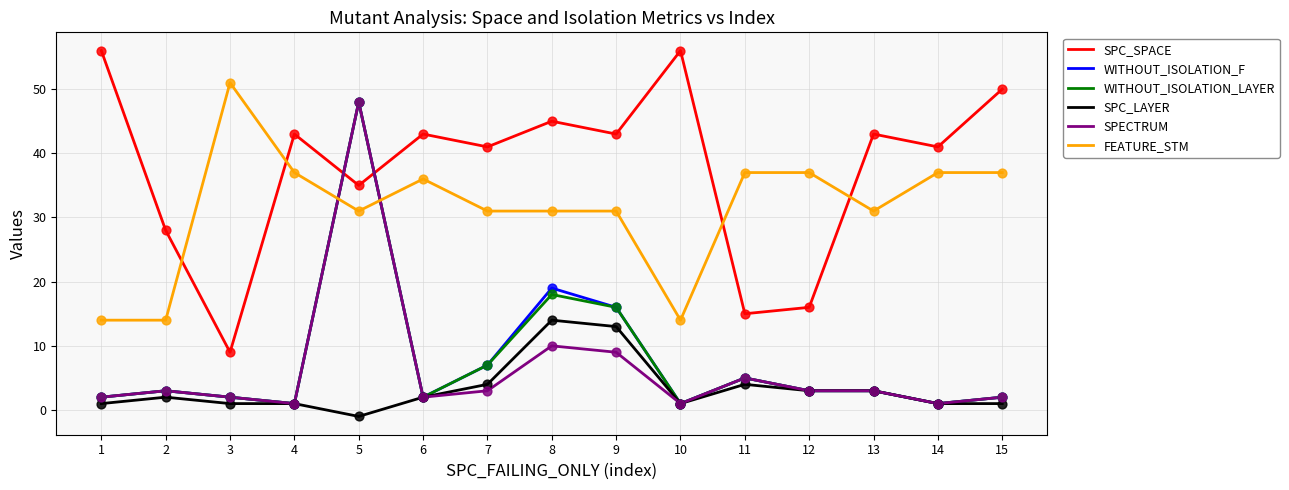

What are all the series names shown in the legend?

SPC_SPACE, WITHOUT_ISOLATION_F, WITHOUT_ISOLATION_LAYER, SPC_LAYER, SPECTRUM, FEATURE_STM